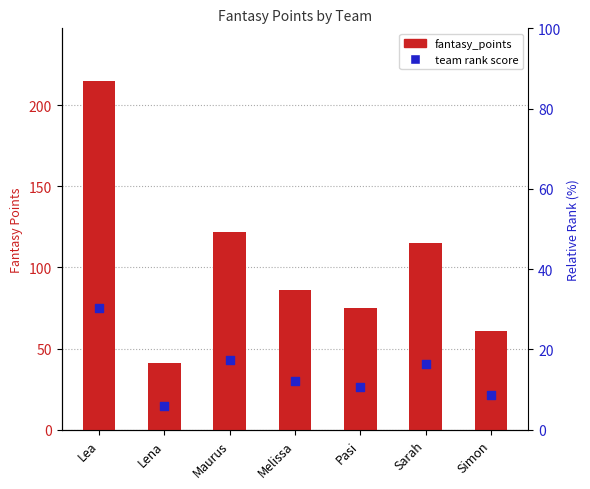

Which series reaches the minimum Y coordinate?

team rank score